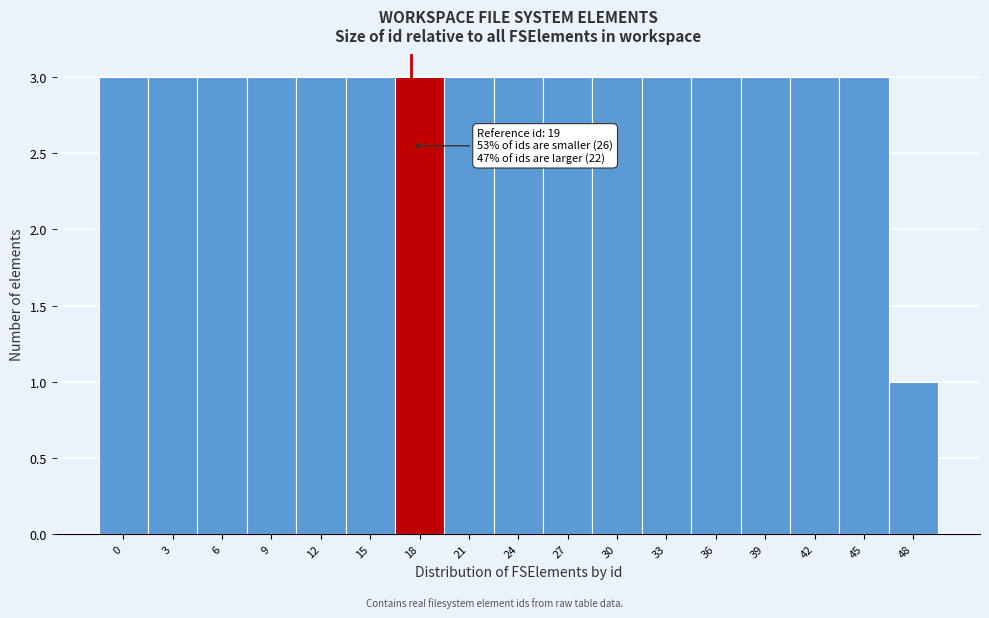

Reading right to left, extract all data points from this chart.

1	3	3	3	3	3	3	3	3	3	3	3	3	3	3	3	3